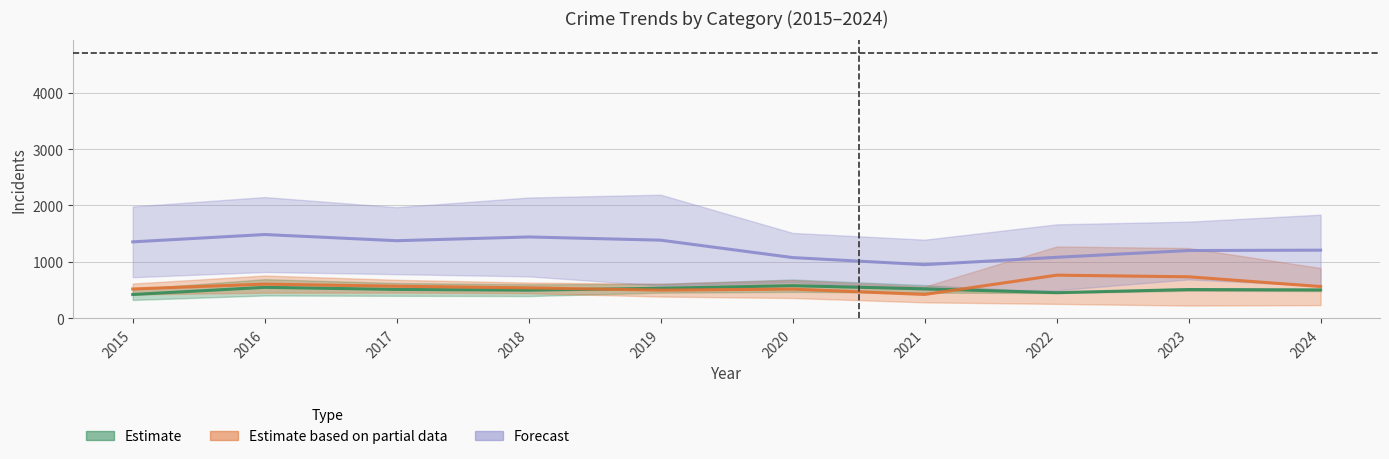

What value does the Estimate based on partial data (mid) series have at 2017?

566.5